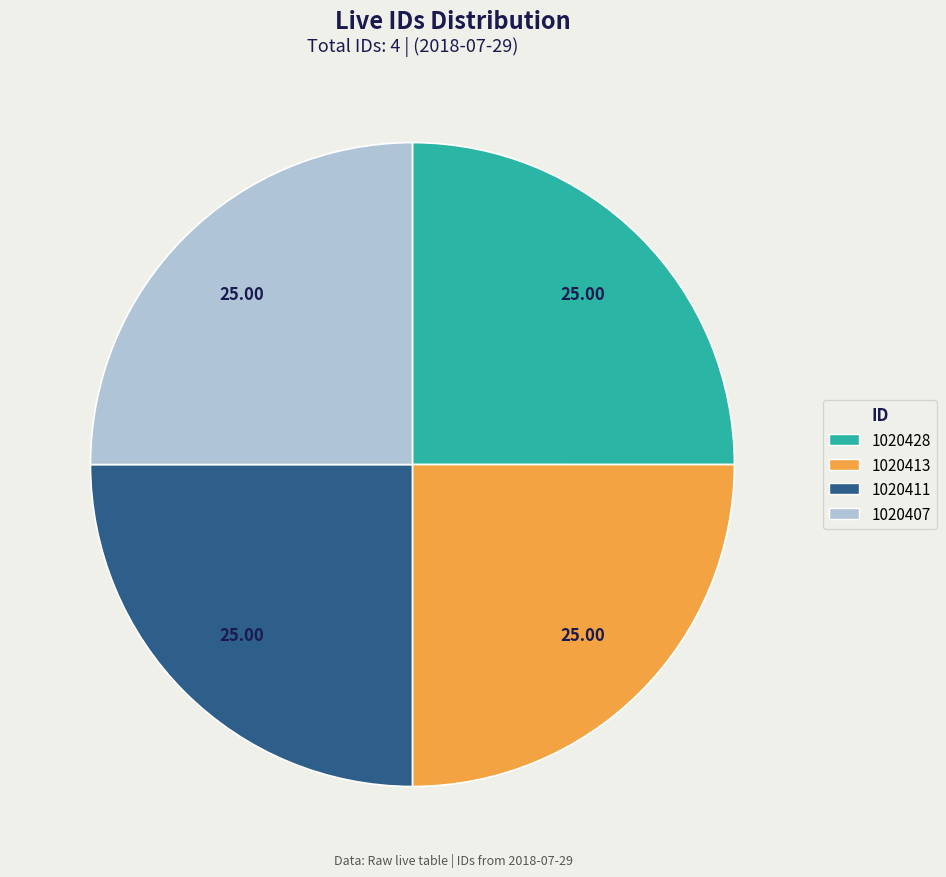

True or false: 1020428 accounts for 25% of the total.

True